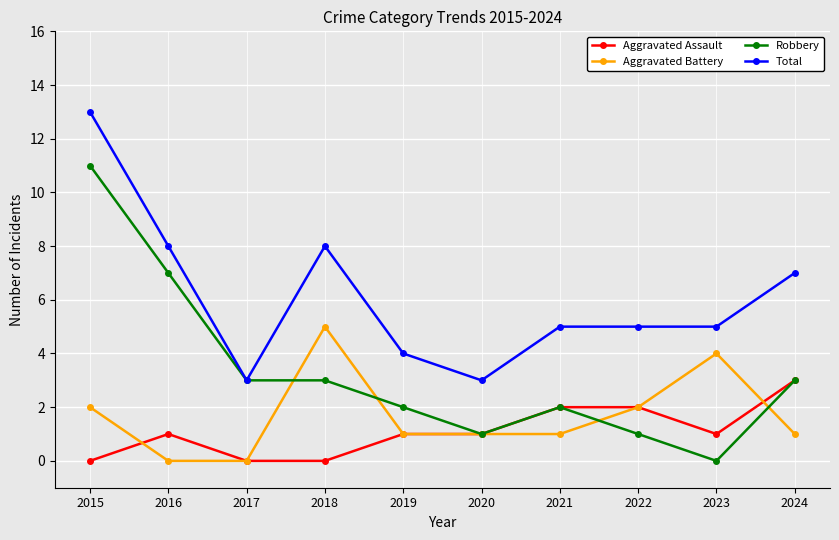

What is the difference between the second highest and second lowest values in the Aggravated Assault series?

2